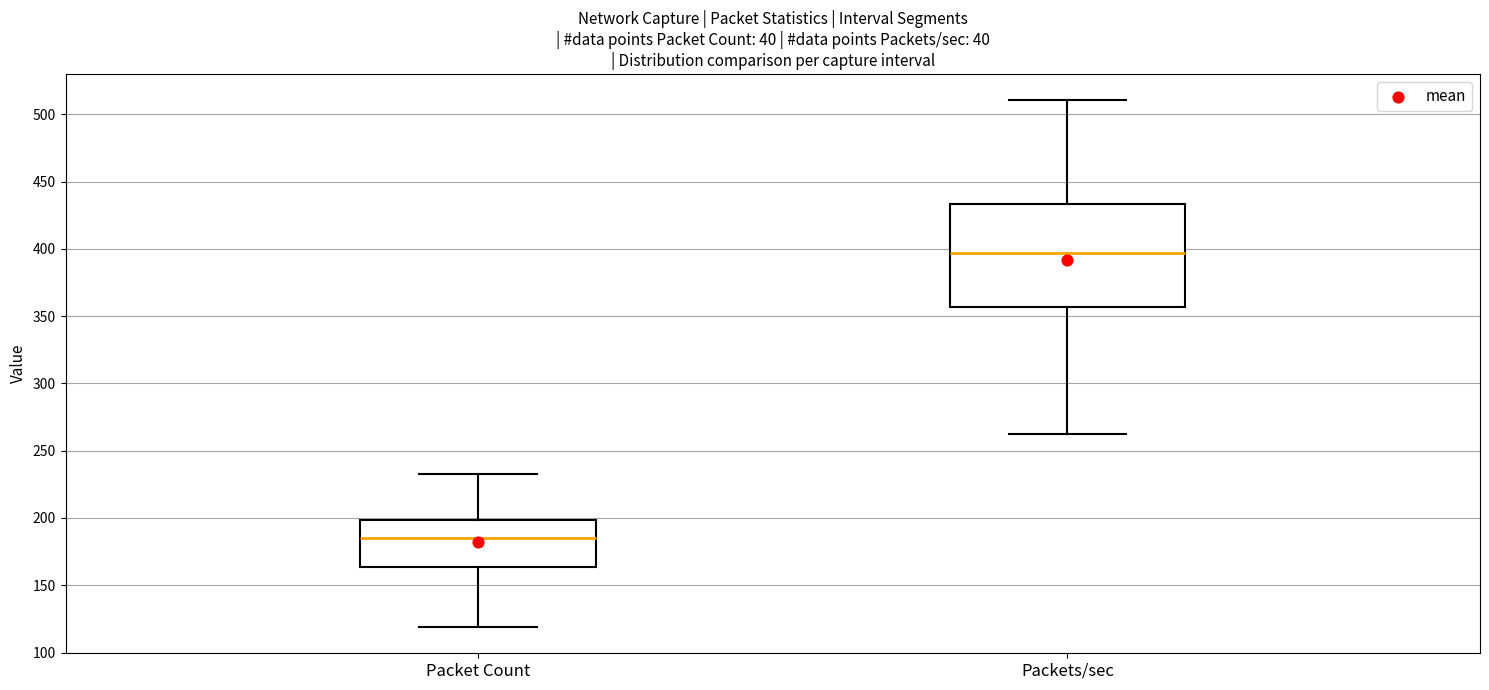

Reading left to right, transcribe this box plot: for each box, give where its median line is, the range the box spans, and where its two whiskers end, as read against the y-axis. The values are not printed on the chart, so give them approximately, as read against the axis.

Packet Count: median 185, box 165 to 200, whiskers 120 to 235
Packets/sec: median 395, box 355 to 435, whiskers 260 to 510